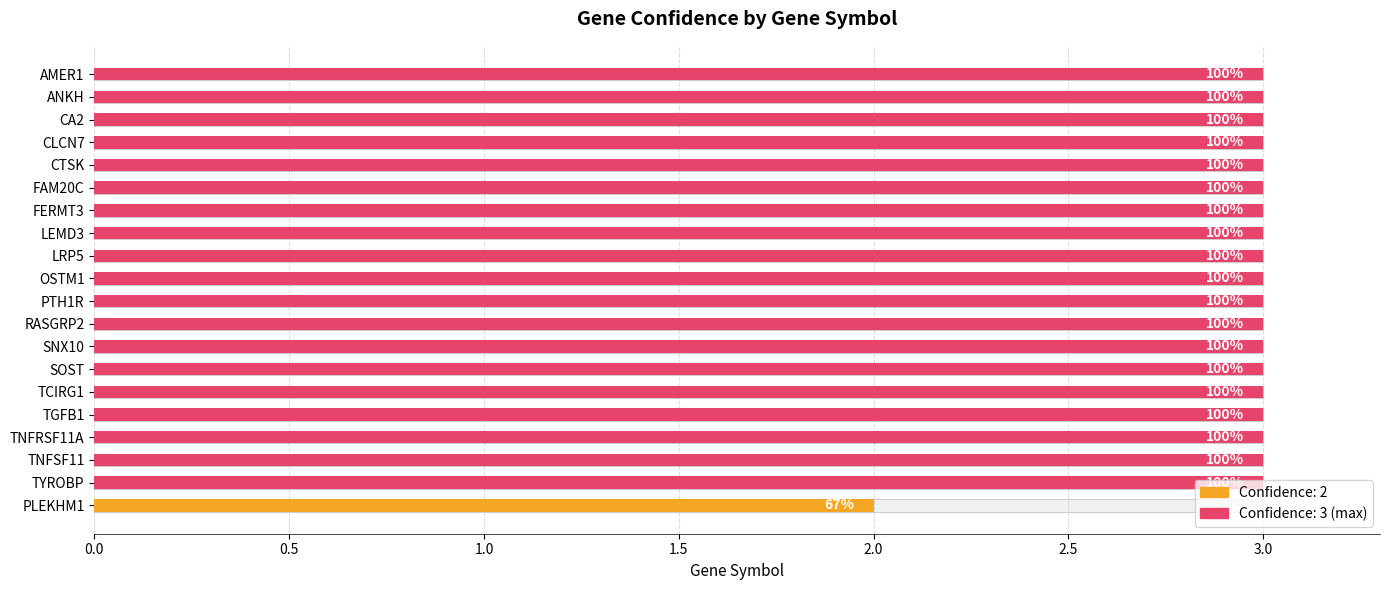

What is the ratio of the value at CLCN7 to the value at FAM20C?

1.0